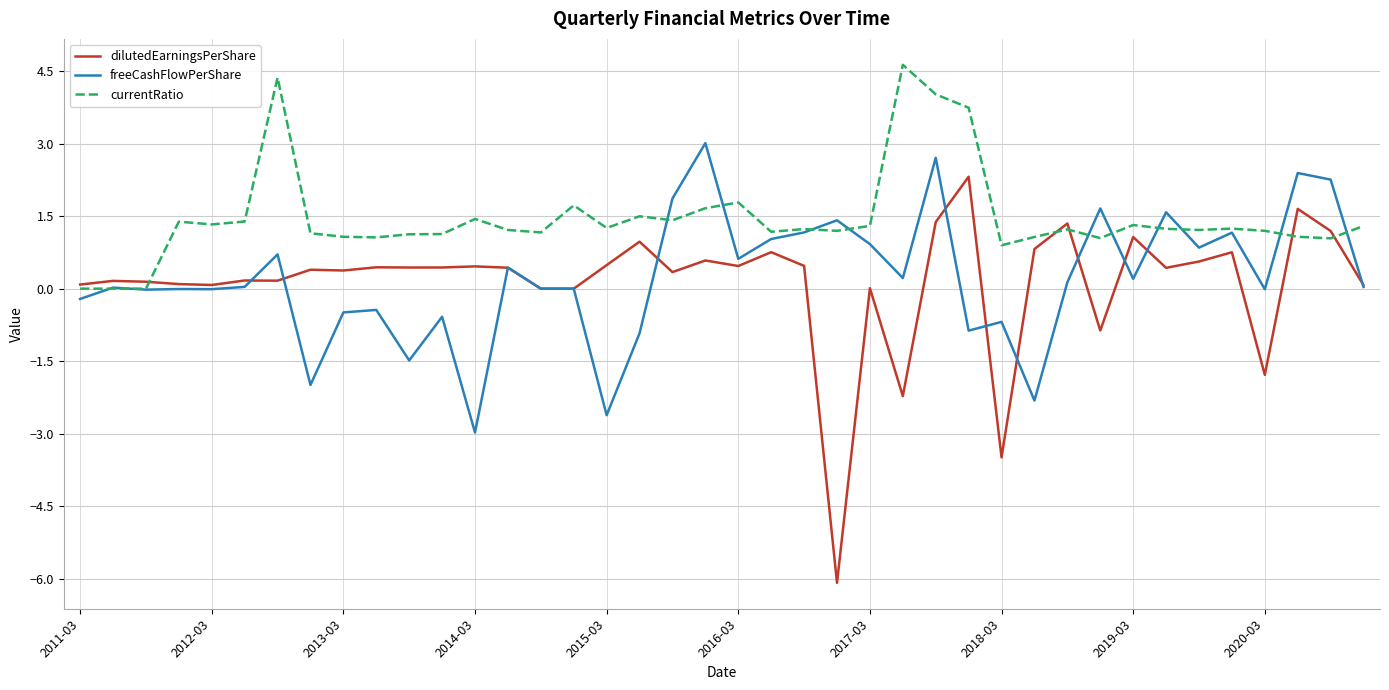

Which series has the largest range (max minus min)?

dilutedEarningsPerShare